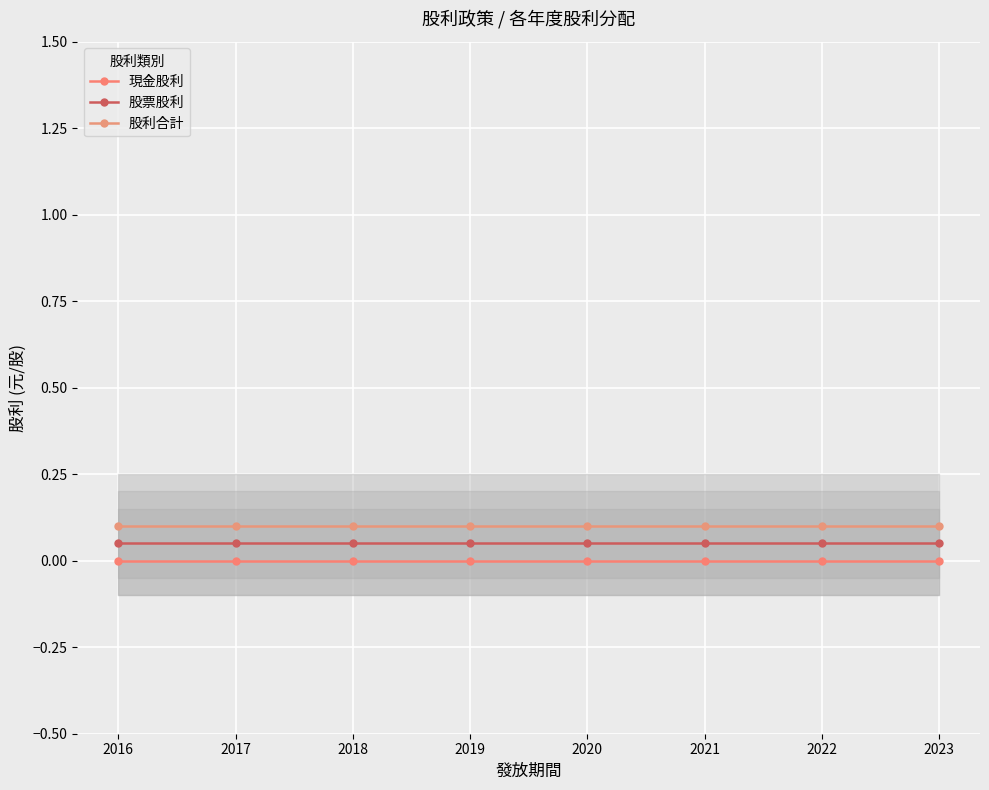

Reading right to left, what are all the values shown in this chart?

現金股利: 0.0	0.0	0.0	0.0	0.0	0.0	0.0	0.0
股票股利: 0.1	0.1	0.1	0.1	0.1	0.1	0.1	0.1
股利合計: 0.1	0.1	0.1	0.1	0.1	0.1	0.1	0.1